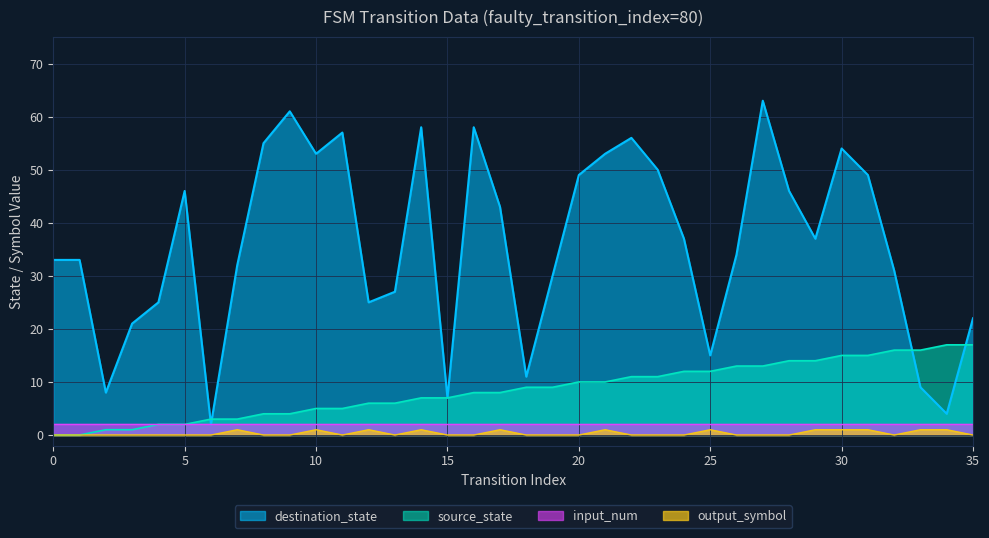

The value of output_symbol at 11 is 0. True or false?

True